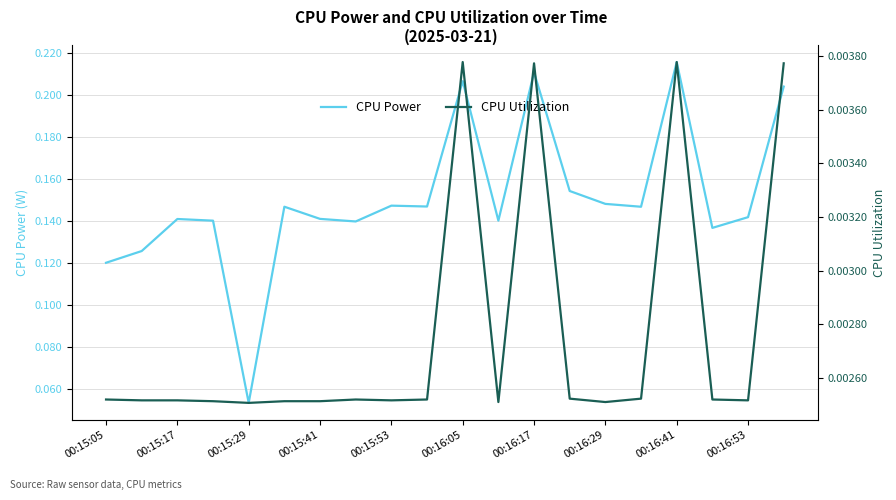

Where is CPU Power nearest to the value 0?

00:15:29